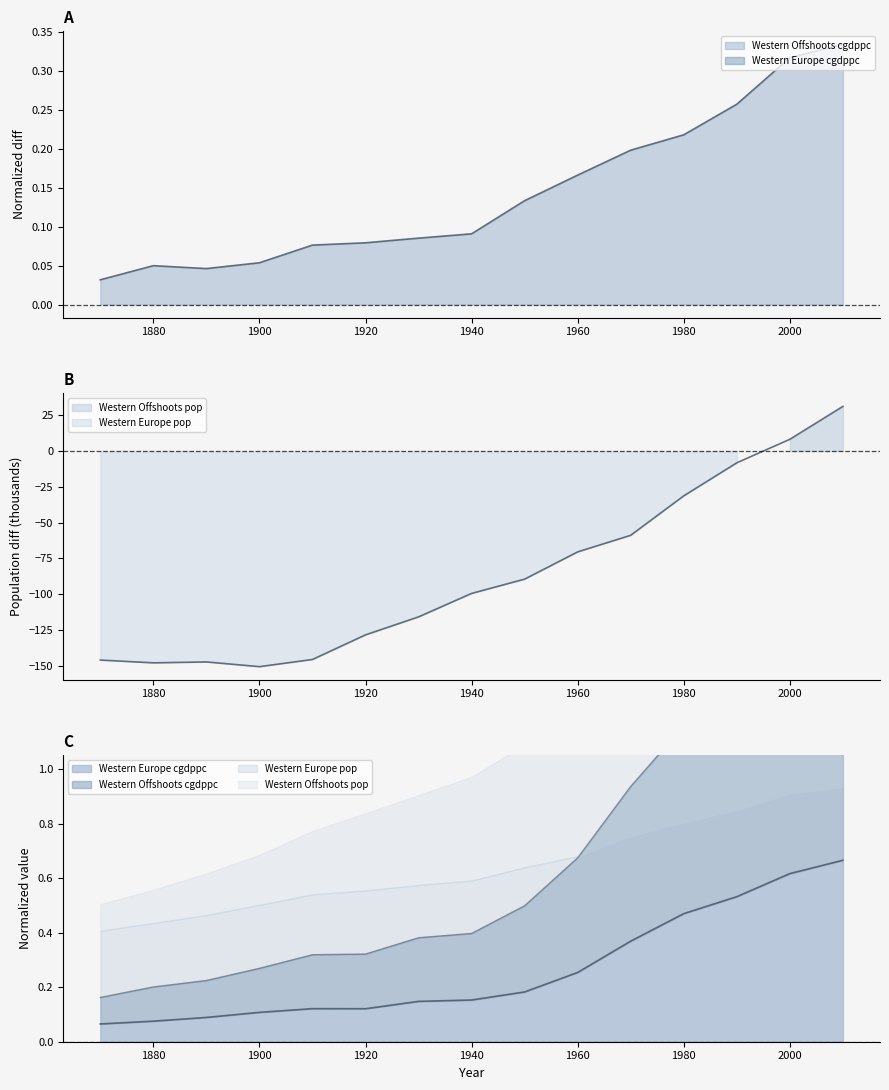

List the series in order of their peak value, highest first.

Western Offshoots pop, Western Offshoots cgdppc, Western Europe cgdppc, Western Europe pop